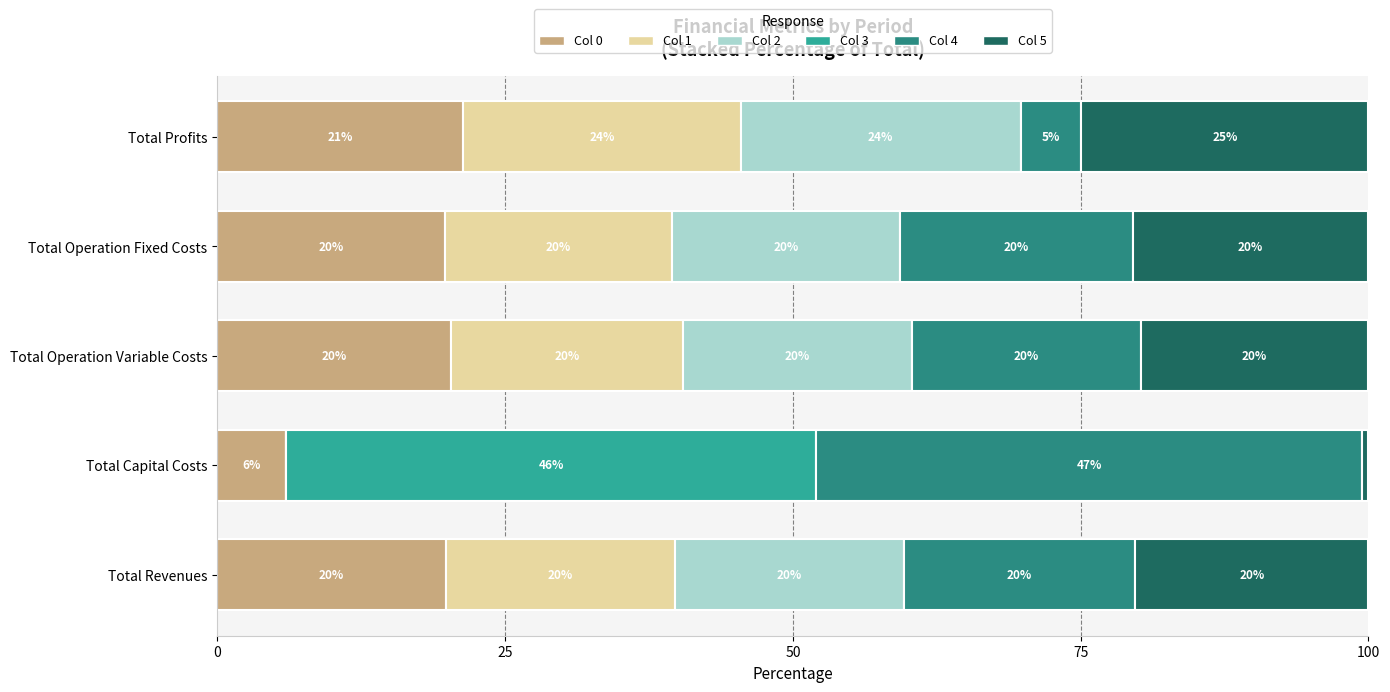

Read the Col 0 value at Total Revenues.

19.9